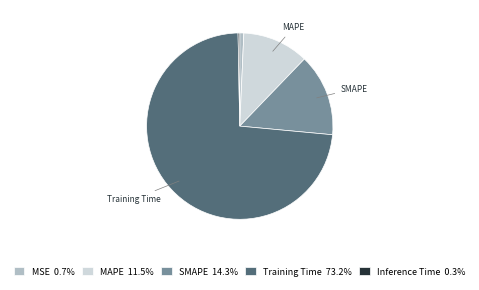

Is there any slice that represents more than half of the pie?

Yes